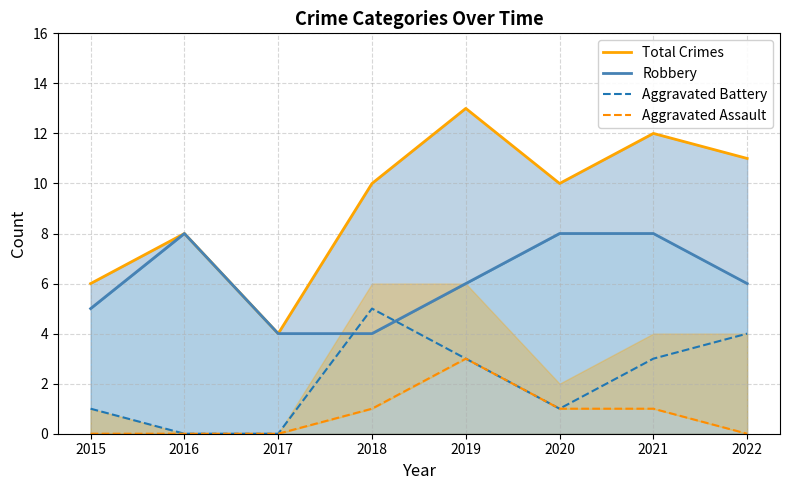

Reading left to right, transcribe all the data shown in this chart.

Total Crimes: 2015=6	2016=8	2017=4	2018=10	2019=13	2020=10	2021=12	2022=11
Robbery: 2015=5	2016=8	2017=4	2018=4	2019=6	2020=8	2021=8	2022=6
Aggravated Battery: 2015=1	2016=0	2017=0	2018=5	2019=3	2020=1	2021=3	2022=4
Aggravated Assault: 2015=0	2016=0	2017=0	2018=1	2019=3	2020=1	2021=1	2022=0